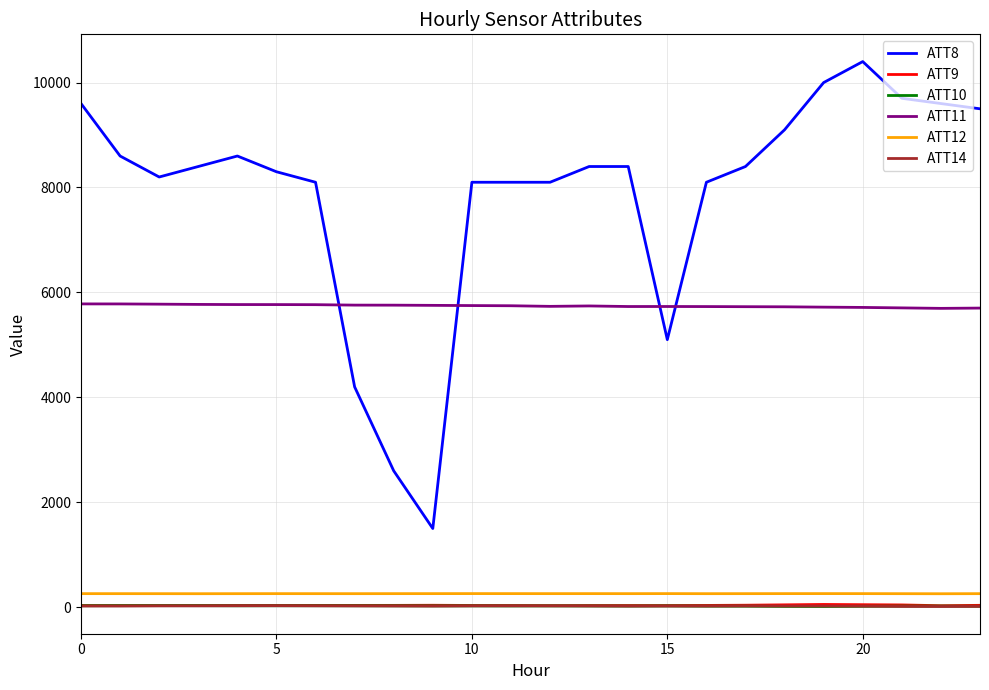

How many lines are shown in the chart?

6